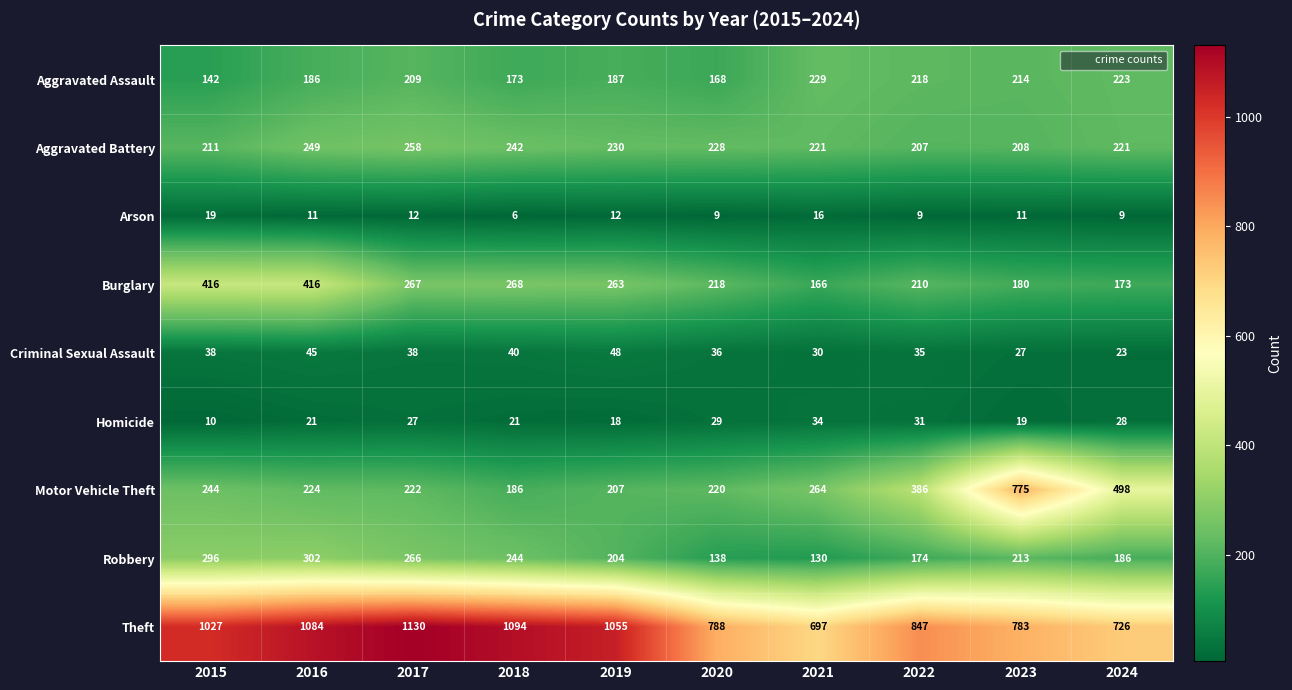

What is the average value of the Motor Vehicle Theft series?

323